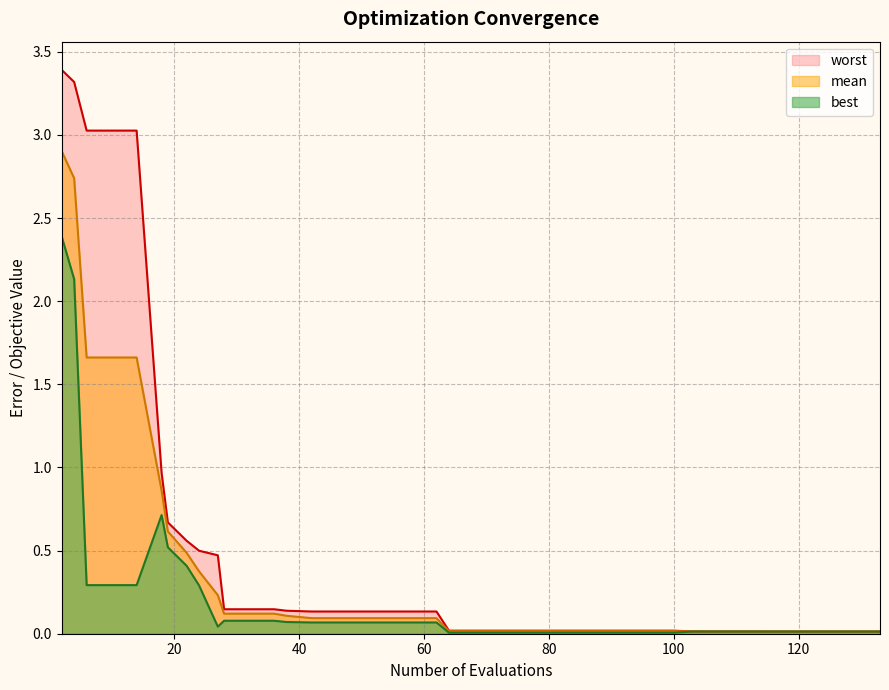

At how many categories does at least one series exceed 0?

40